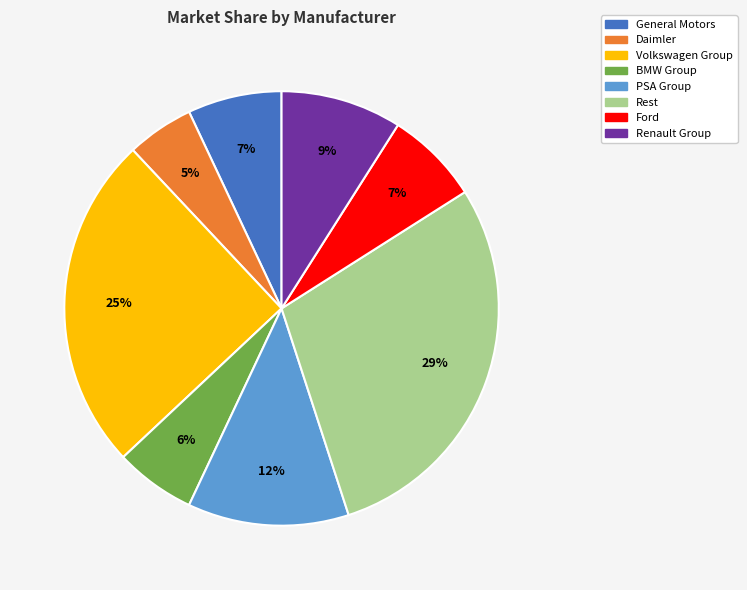

What percentage is the Rest slice, to the nearest percent?

29%